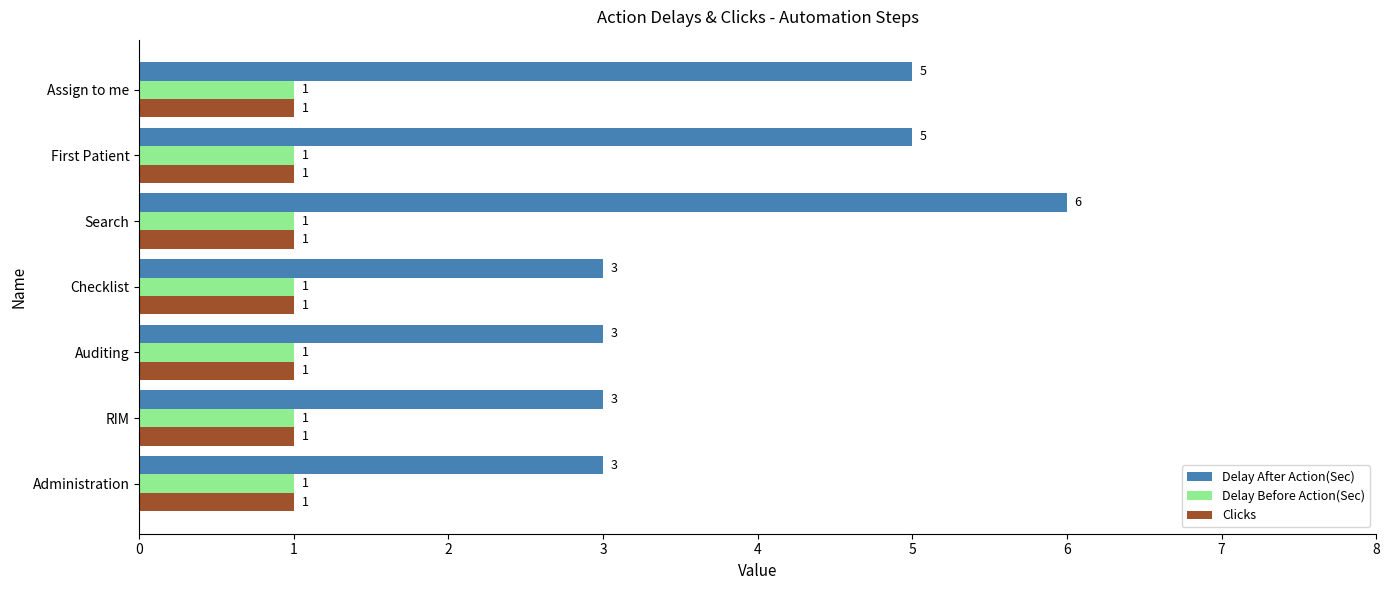

The Clicks series shows 1 at Auditing. True or false?

True